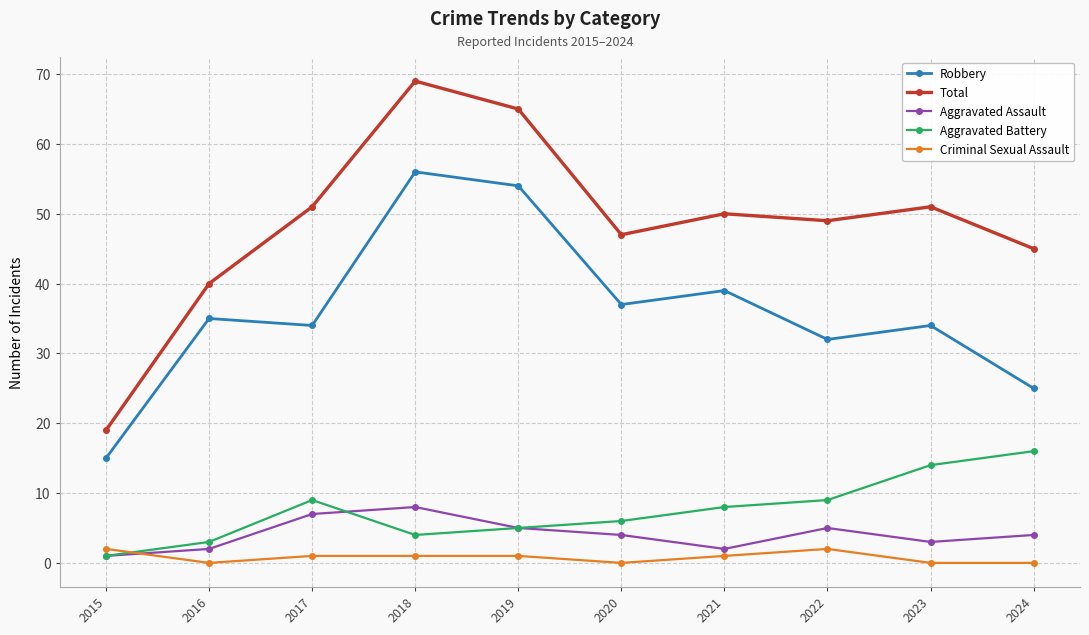

Is it true that Aggravated Battery equals 7 at 2018?

False